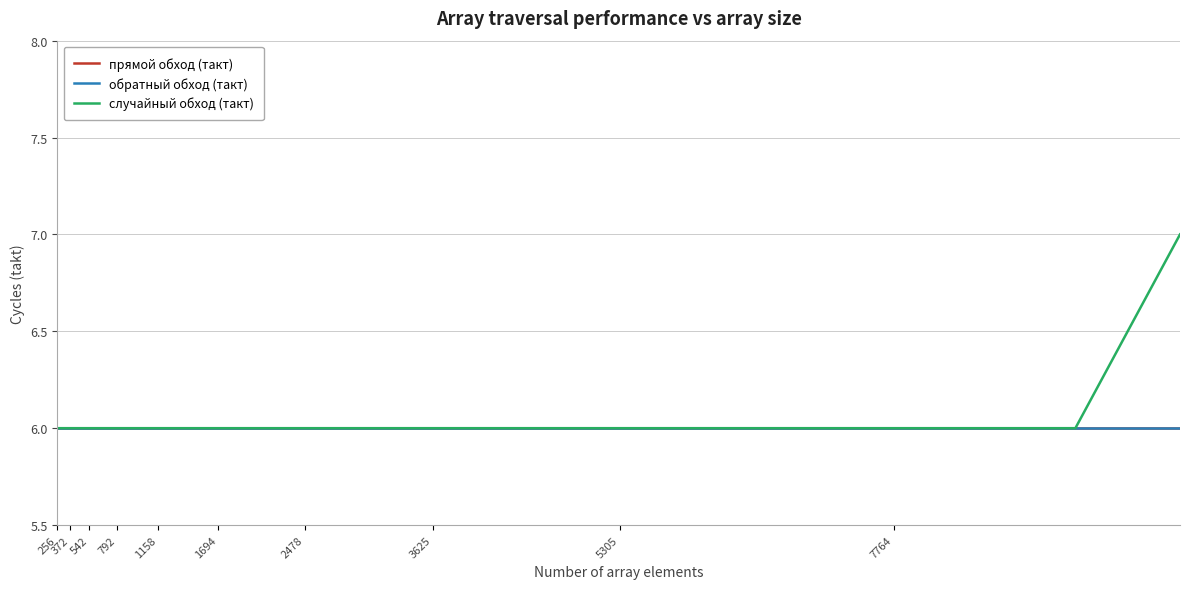

True or false: прямой обход (такт) and случайный обход (такт) intersect in this chart.

False